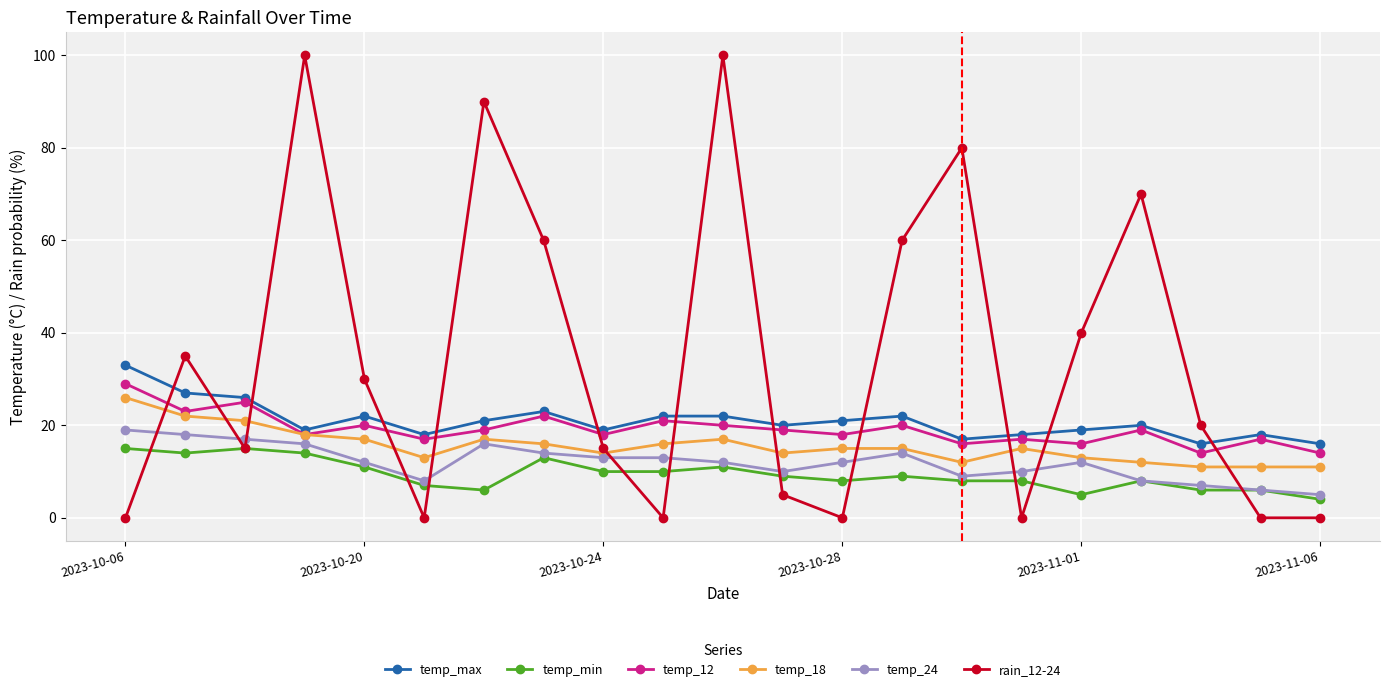

Which series has the largest range (max minus min)?

rain_12-24